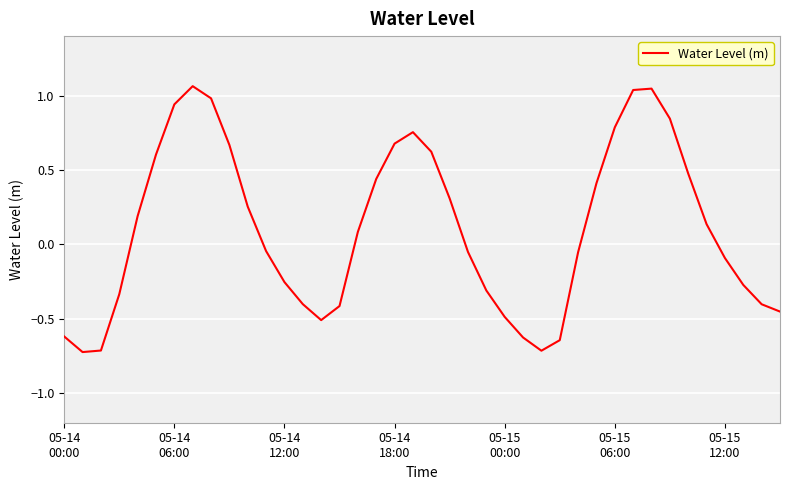

What is the difference between the maximum and minimum values?

1.8